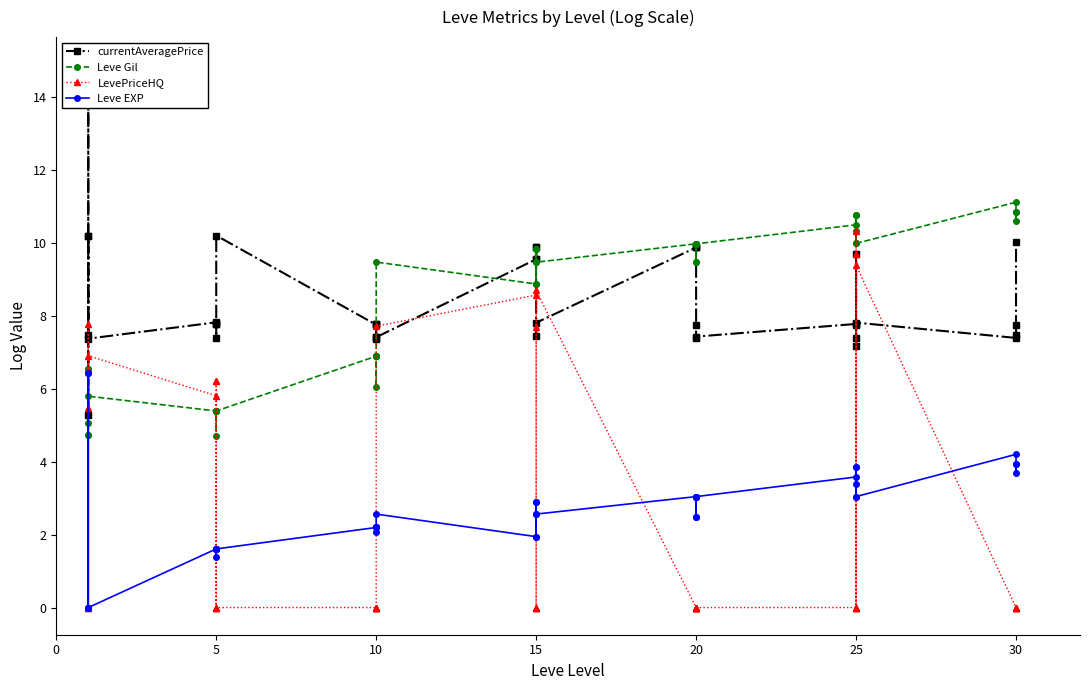

How many data points does each series have?

40